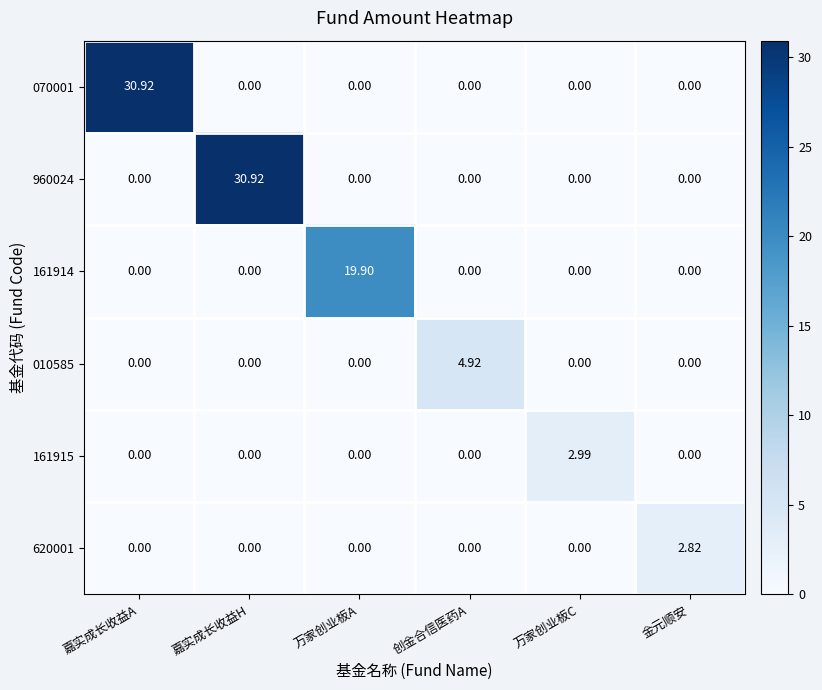

At which label does 070001 reach its peak?

嘉实成长收益A